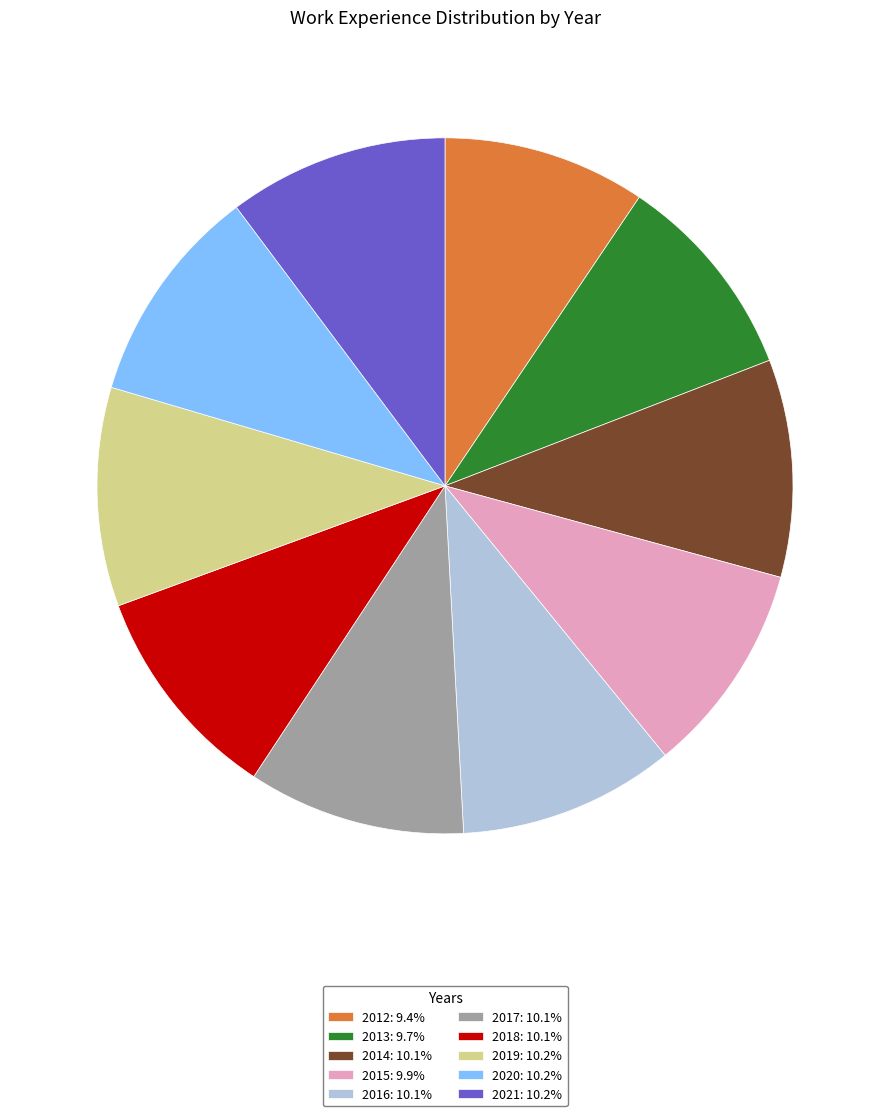

Does any single category account for the majority?

No